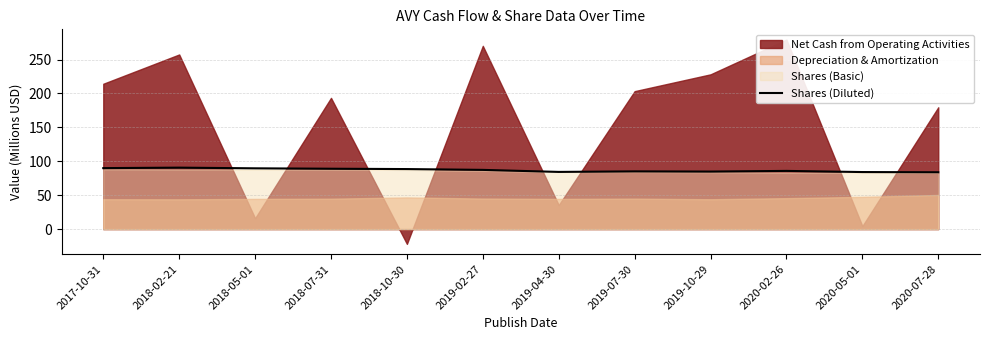

True or false: the data shows 85.1 at 2019-07-30.

True